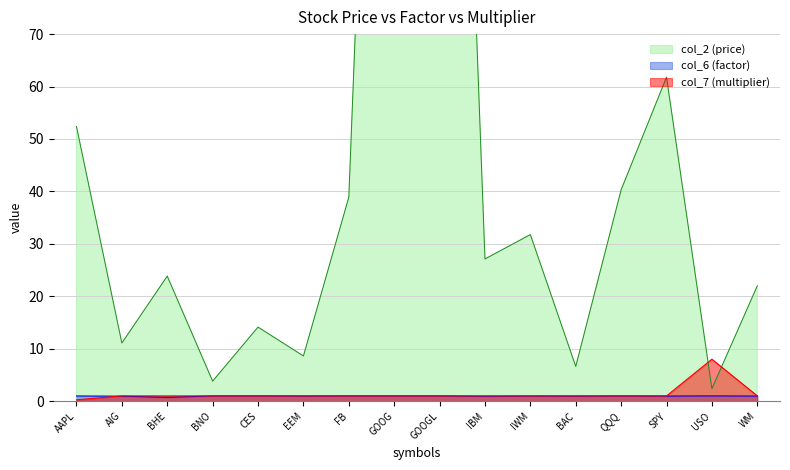

What position from the left is QQQ?

13